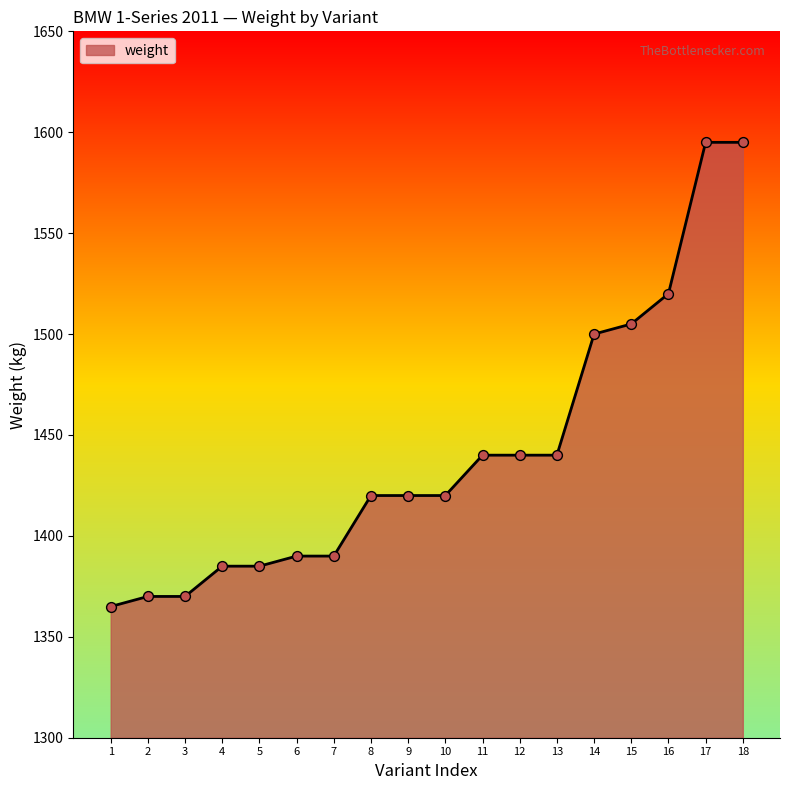

Approximately how many times larger is the value at 3 compared to 10?

1.0